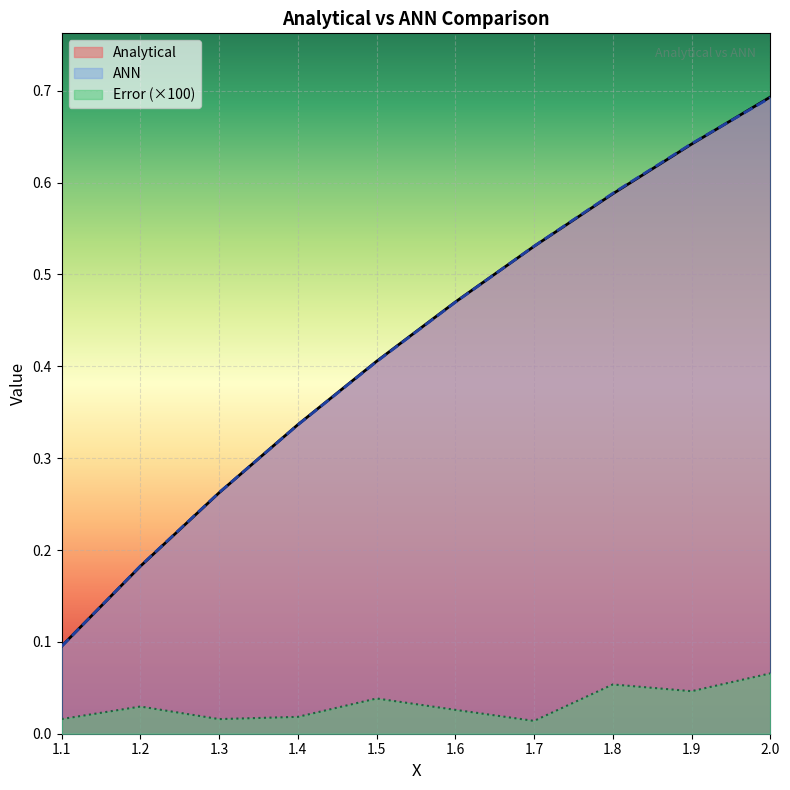

Which has a higher value, 1.4 or 1.7?

1.7